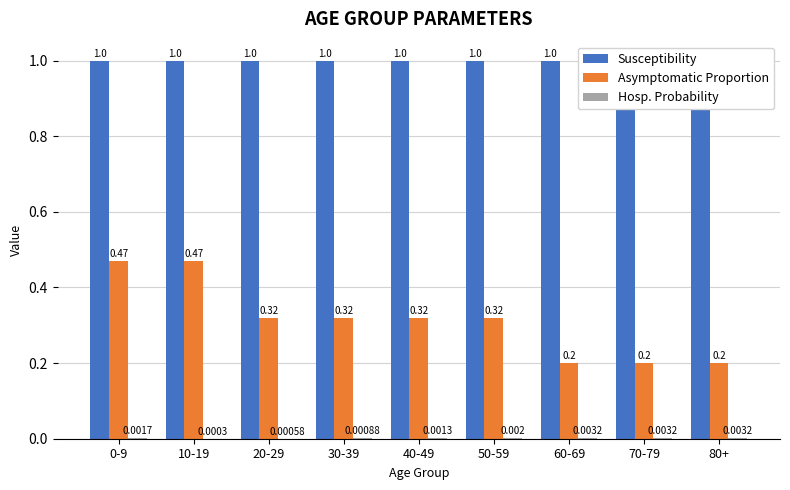

Reading left to right, list all the values displayed in this chart.

Susceptibility: 1.0	1.0	1.0	1.0	1.0	1.0	1.0	1.0	1.0
Asymptomatic Proportion: 0.5	0.5	0.3	0.3	0.3	0.3	0.2	0.2	0.2
Hosp. Probability: 0.0	0.0	0.0	0.0	0.0	0.0	0.0	0.0	0.0